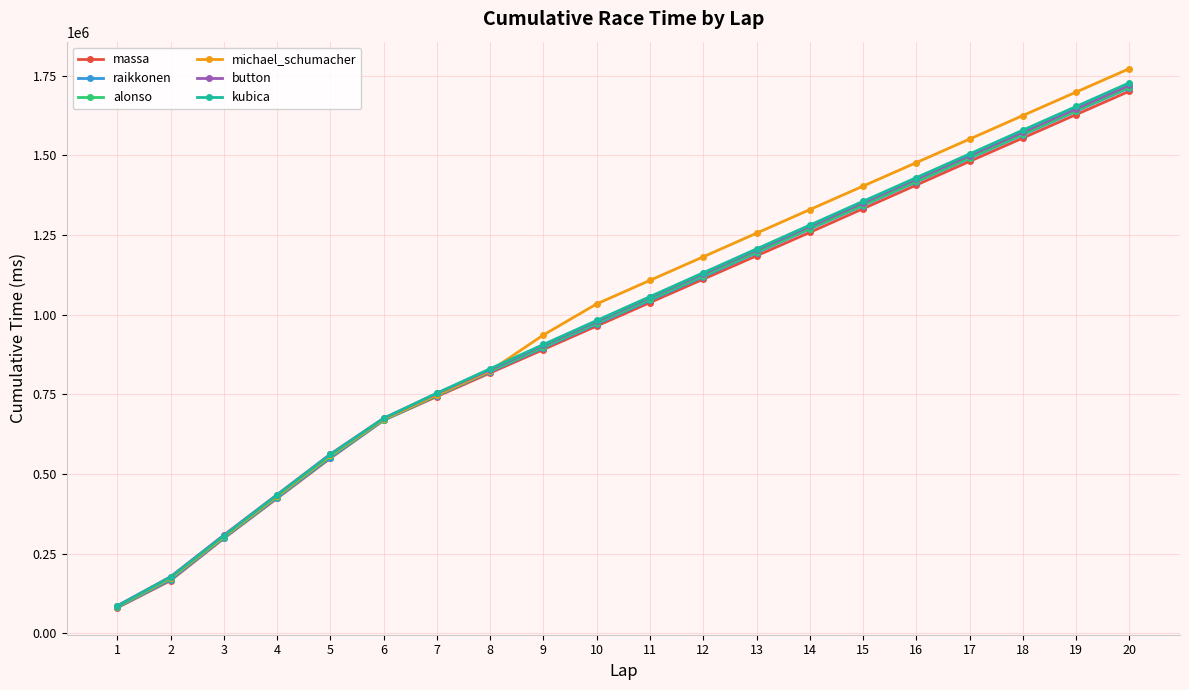

What is the value of the raikkonen point at the 13th from the left?

1194147